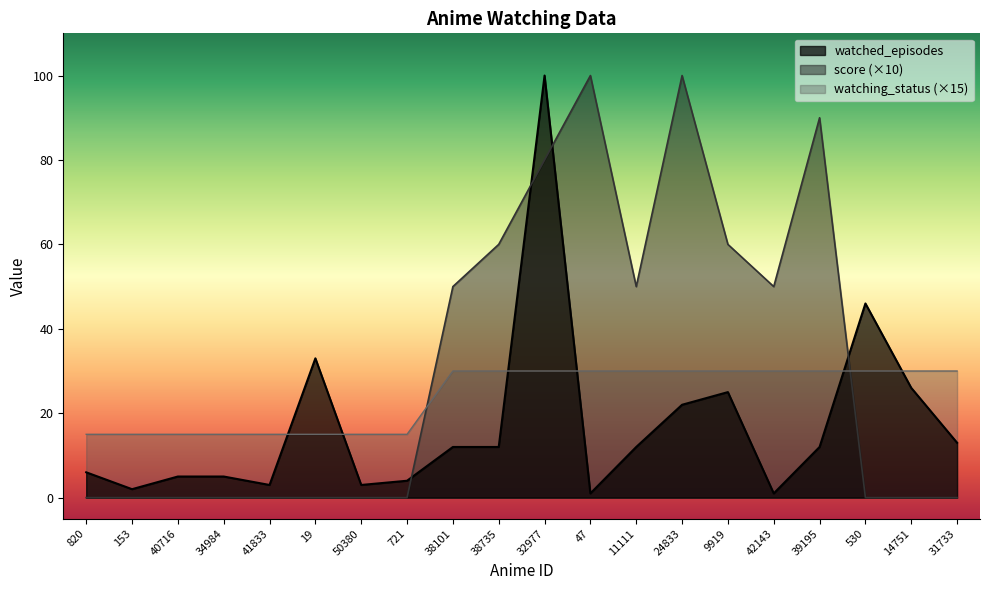

What is the highest value of the score series?

100